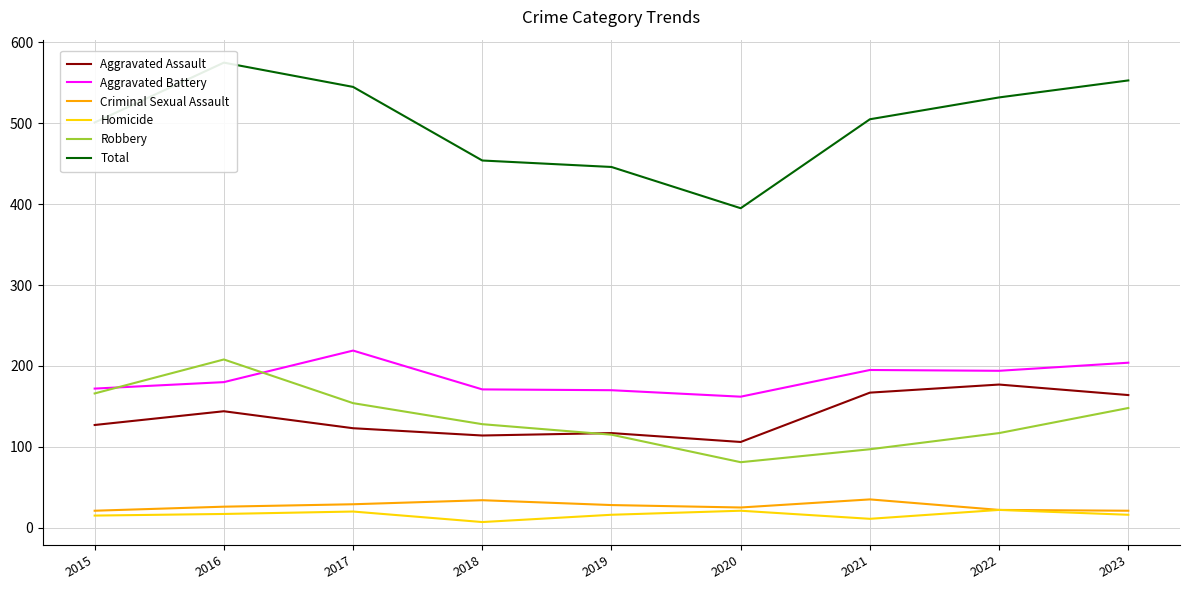

True or false: Homicide has more than 1 points higher than both neighbors.

True